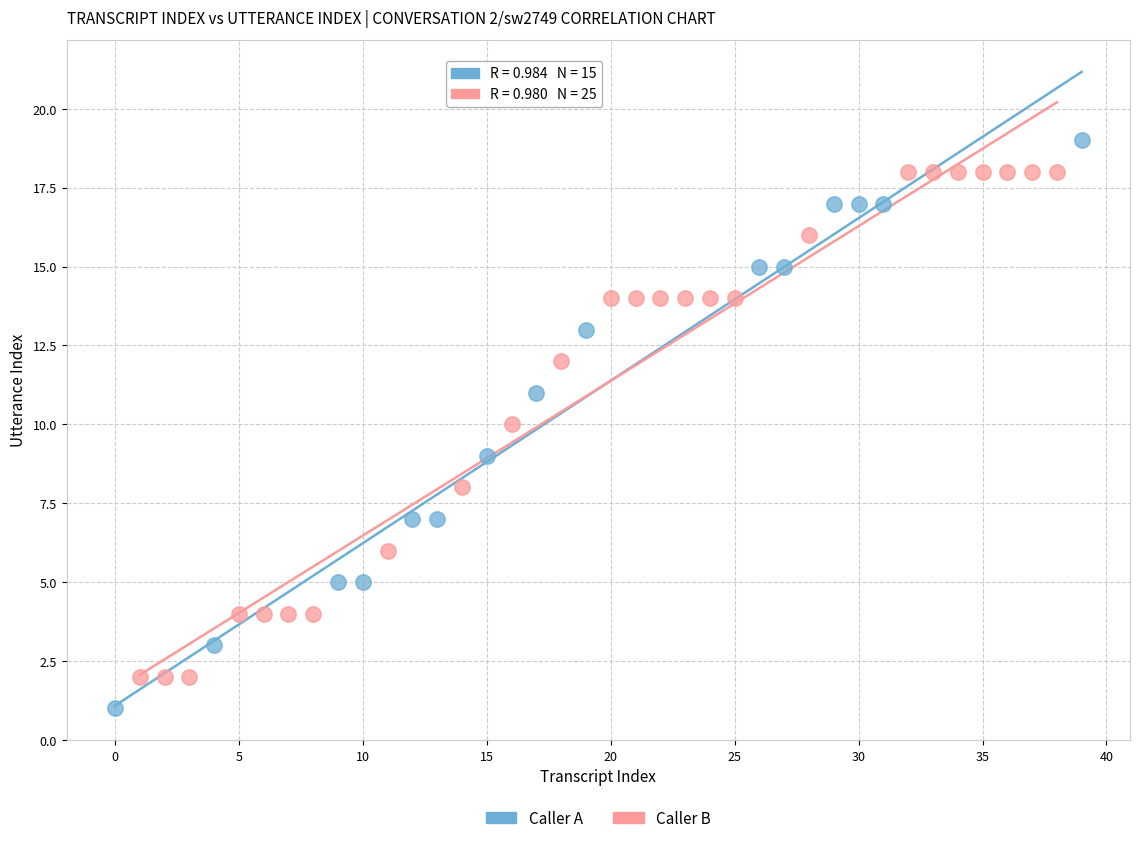

Which series has the largest Y range (max minus min)?

Caller A